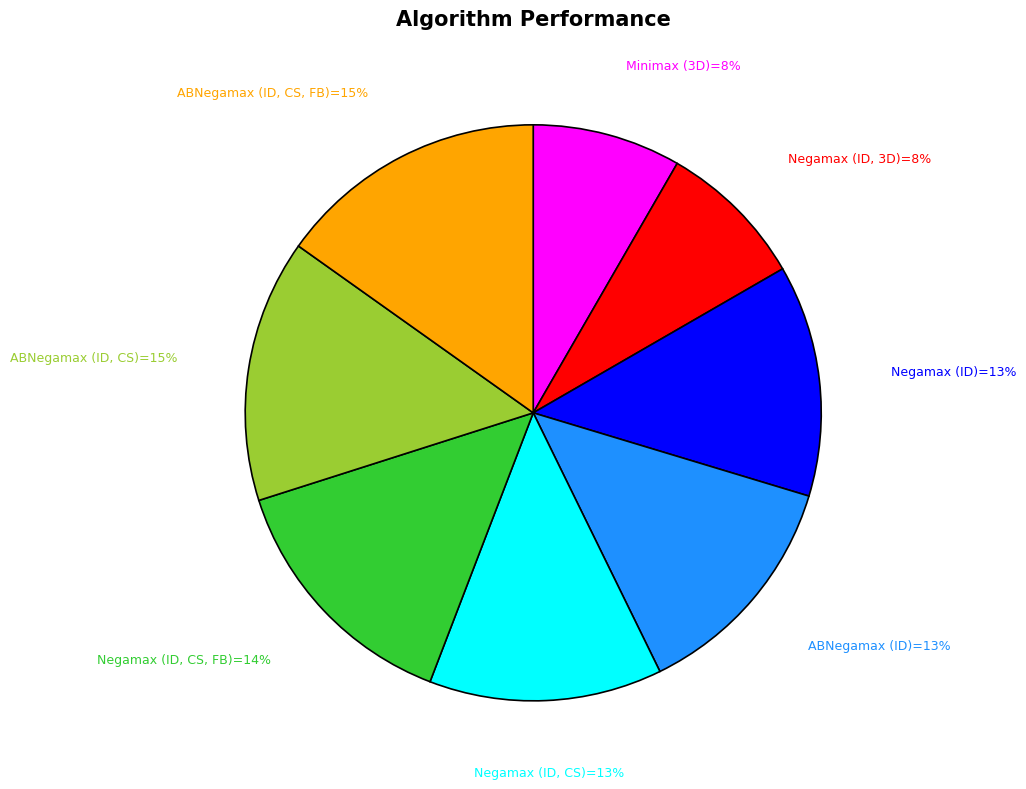

Is there a majority slice in this chart?

No